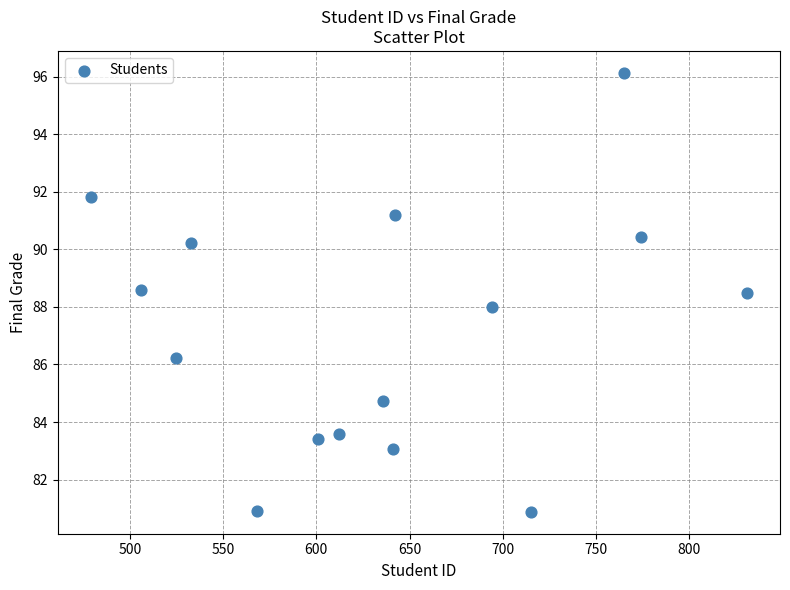

What is the range of Y values (max minus min)?

15.3